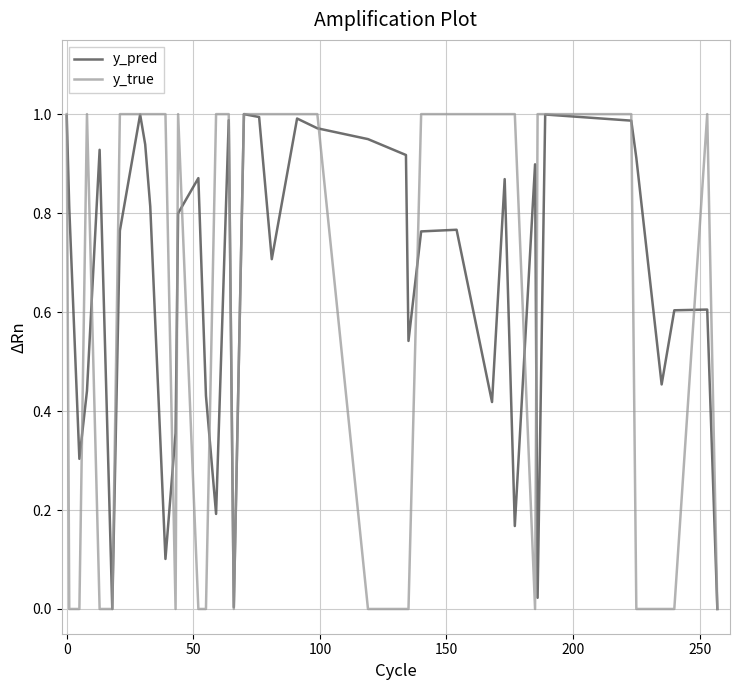

Which series has the largest total across all categories?

y_pred